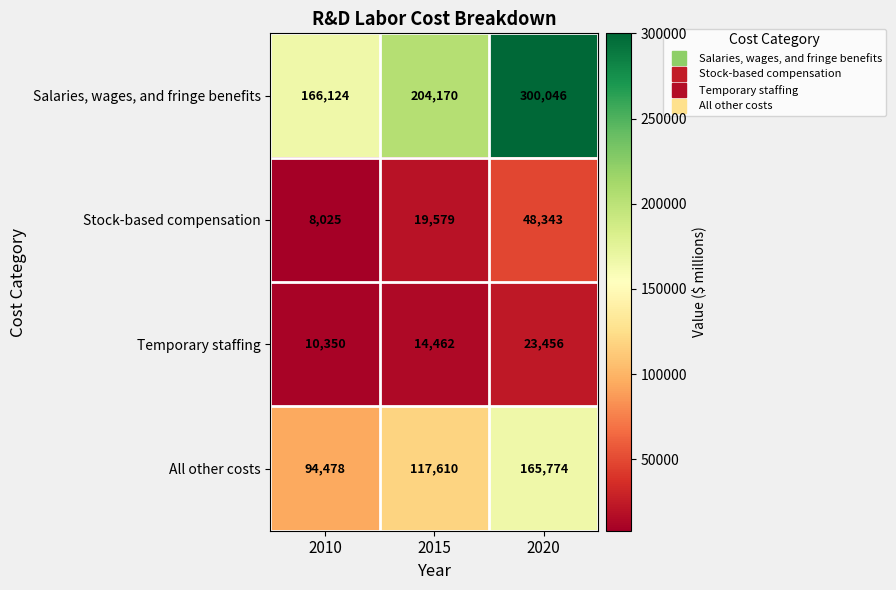

Where is Temporary staffing nearest to the value 16903?

2015